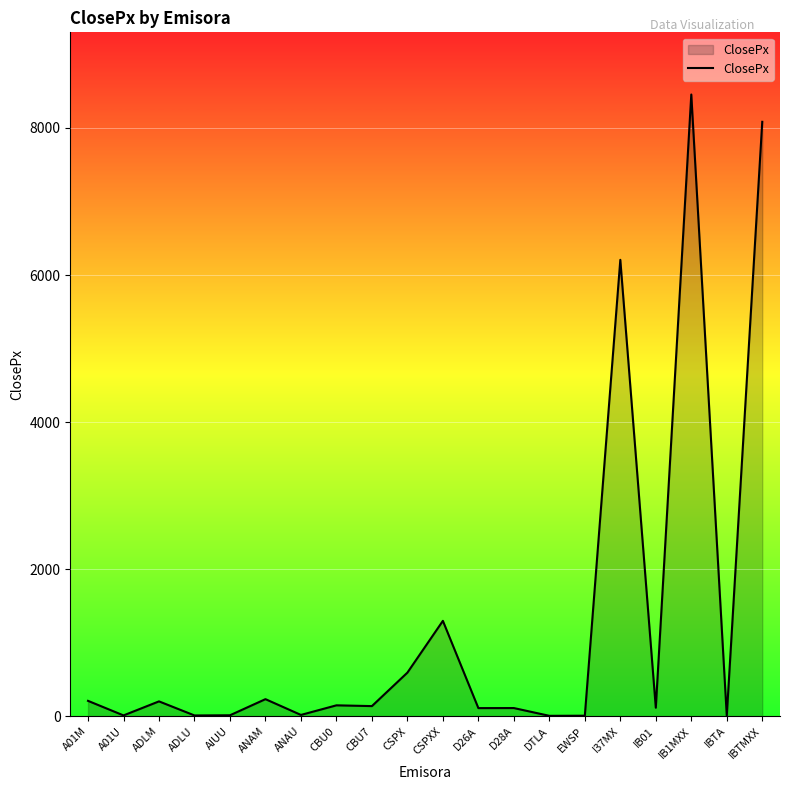

What is the change in value from ADLU to EWSP?

-3.4